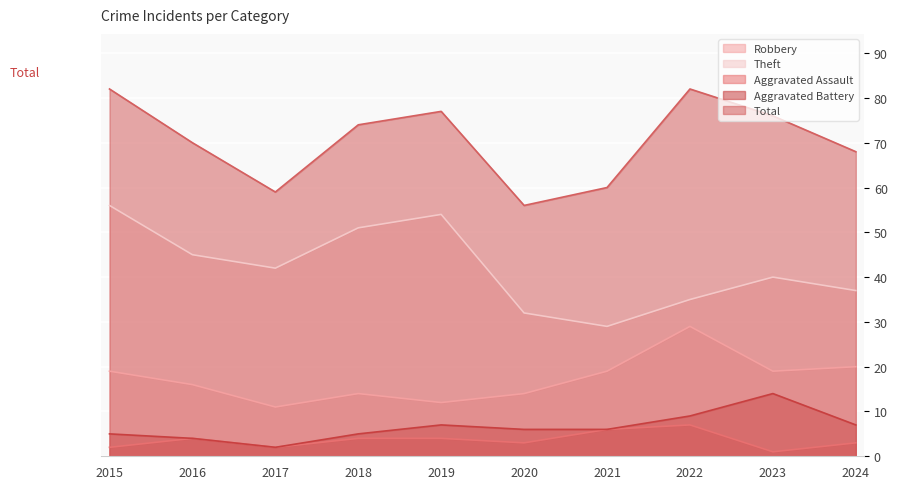

Reading right to left, extract all data points from this chart.

Robbery: 20	19	29	19	14	12	14	11	16	19
Theft: 37	40	35	29	32	54	51	42	45	56
Aggravated Assault: 3	1	7	6	3	4	4	2	4	2
Aggravated Battery: 7	14	9	6	6	7	5	2	4	5
Total: 68	76	82	60	56	77	74	59	70	82